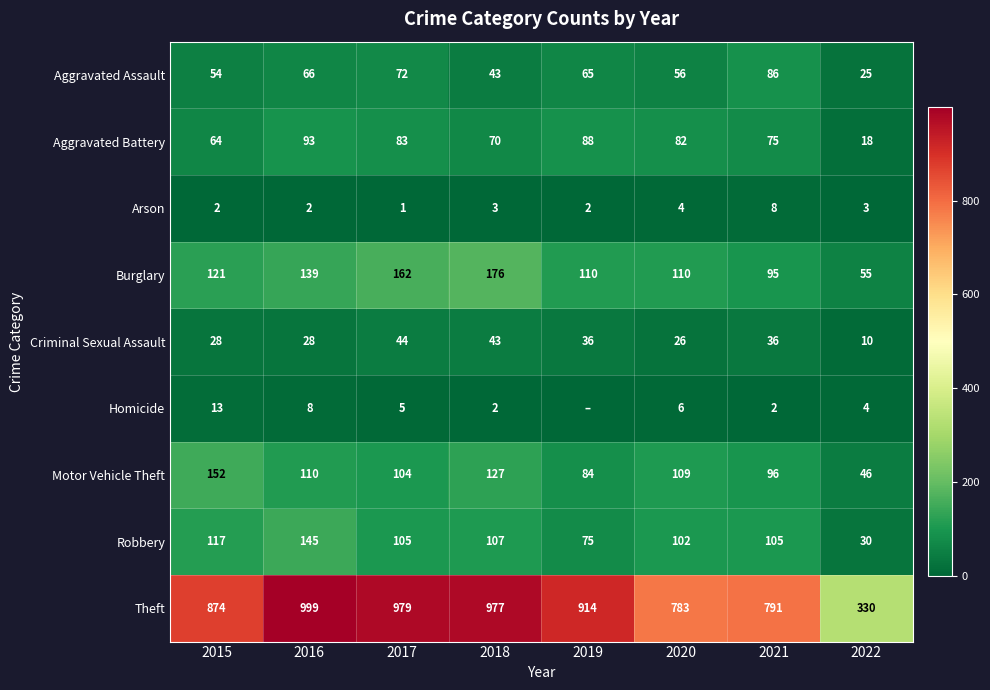

The Aggravated Assault series shows 25 at 2022. True or false?

True